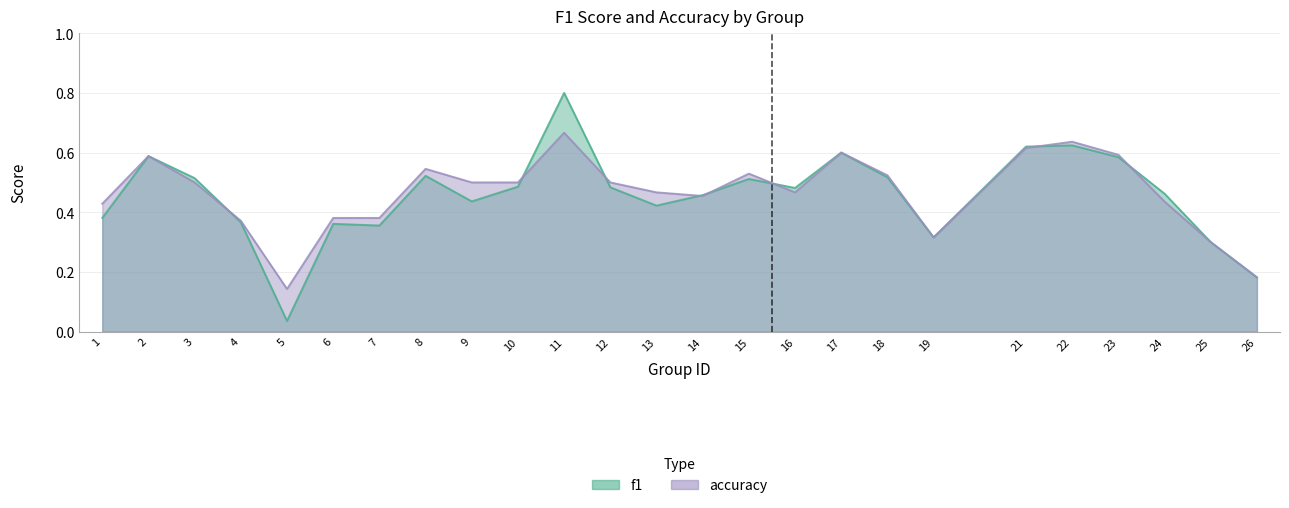

List the series in order of their overall mean, highest first.

accuracy, f1